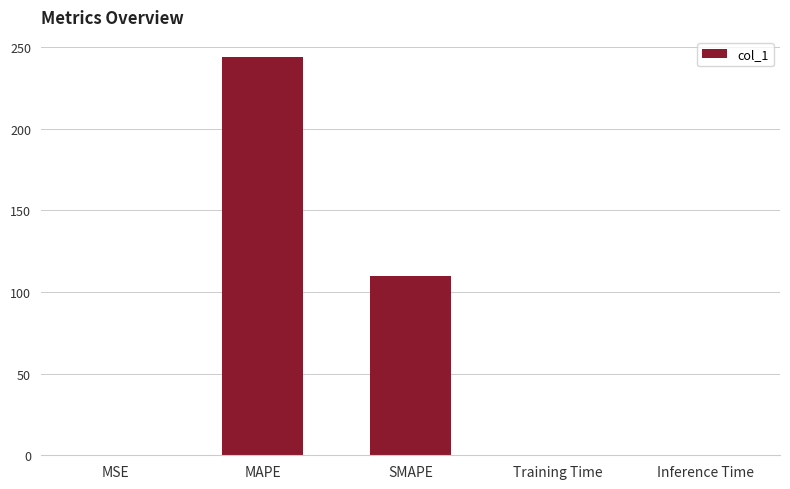

Which has a higher value, MAPE or Training Time?

MAPE